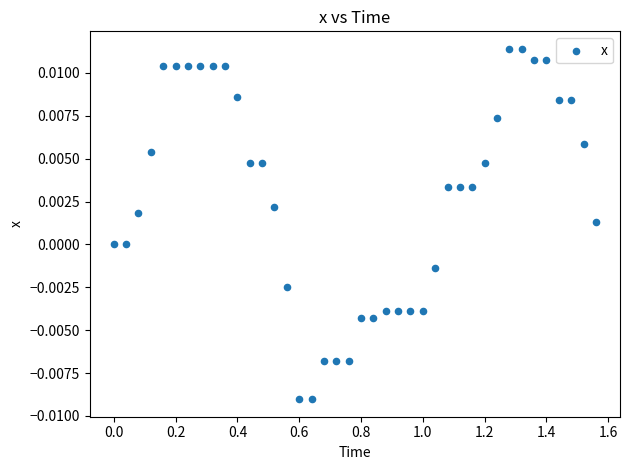

What is the range of X values (max minus min)?

1.6